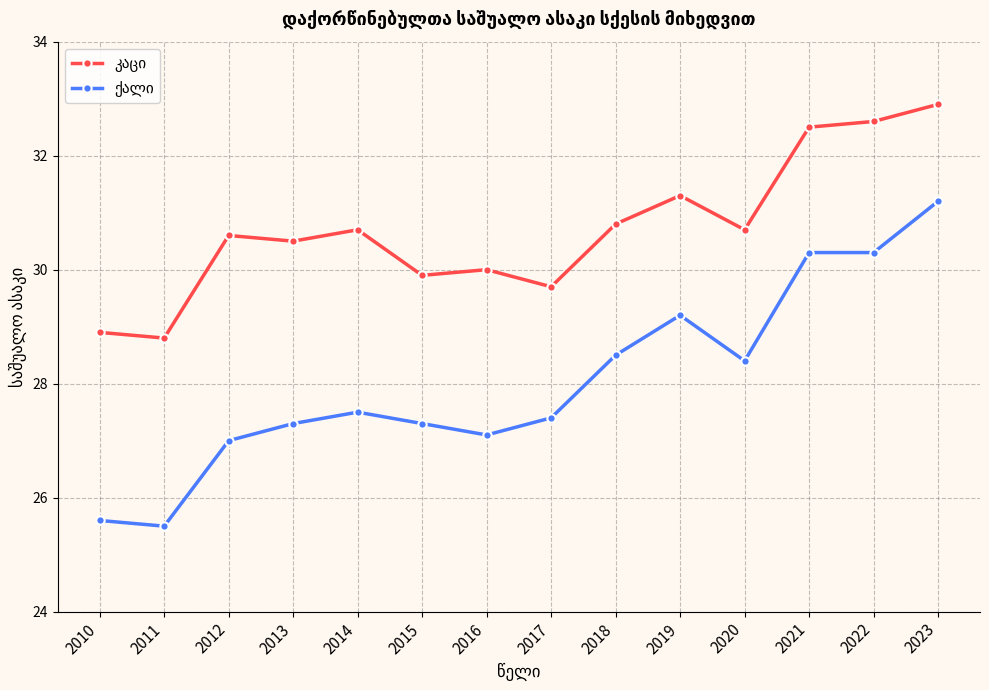

At how many categories does at least one series exceed 26?

14